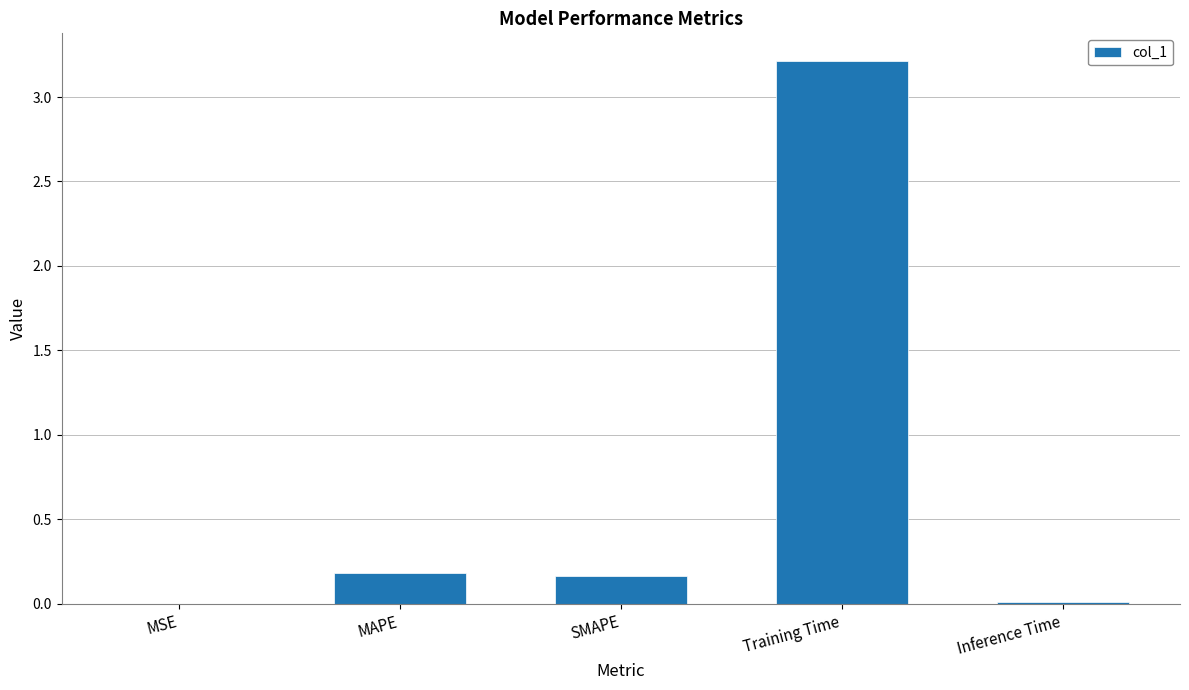

What is the change in value from Training Time to Inference Time?

-3.2